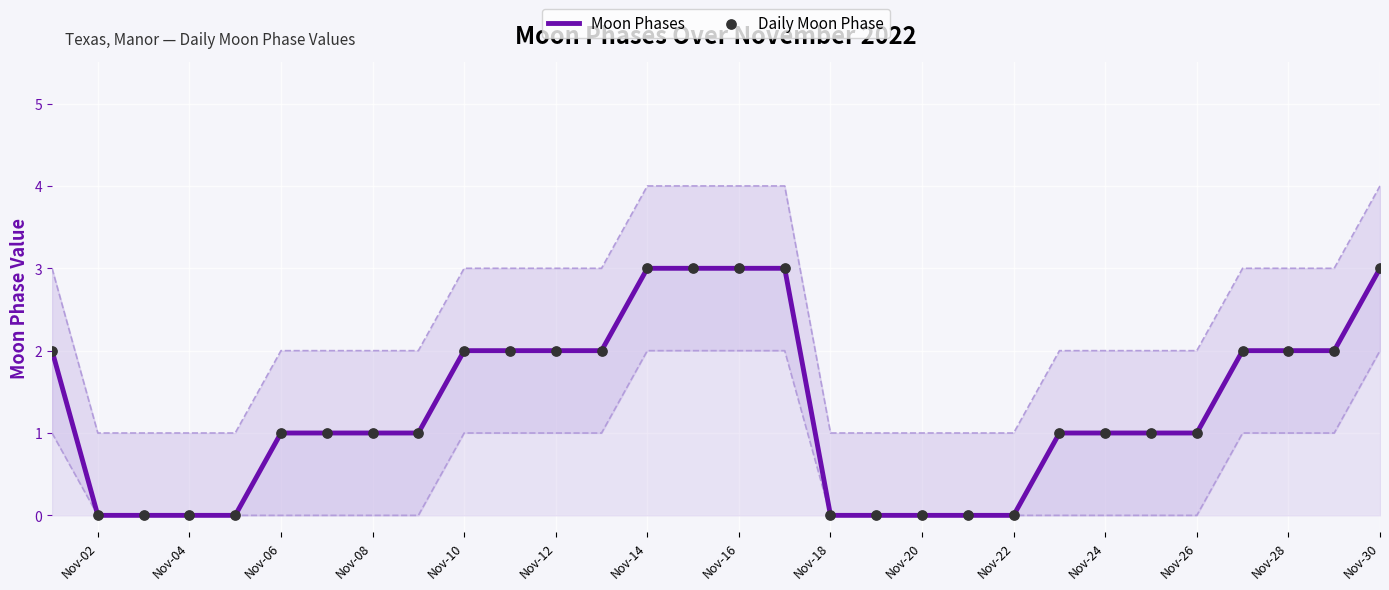

Which series has the widest spread of Y values?

Moon Phases